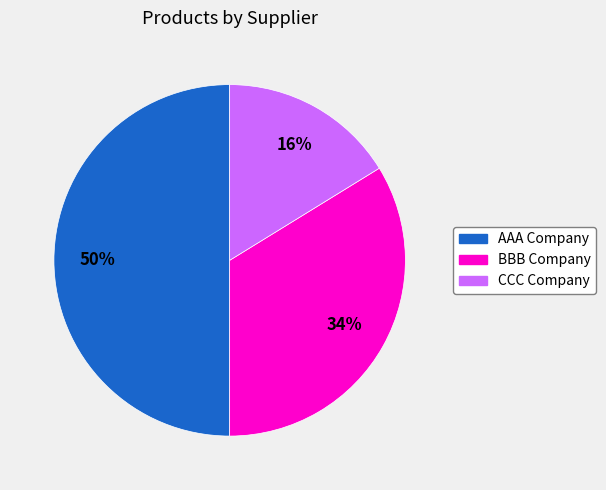

To the nearest percent, what portion does BBB Company represent?

34%